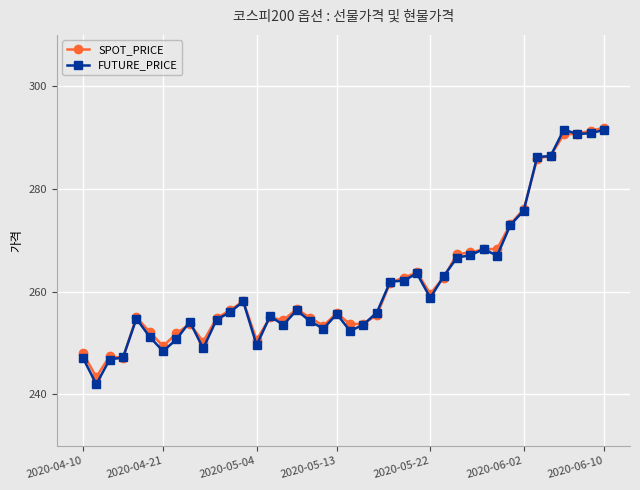

At how many categories does at least one series exceed 277?

6